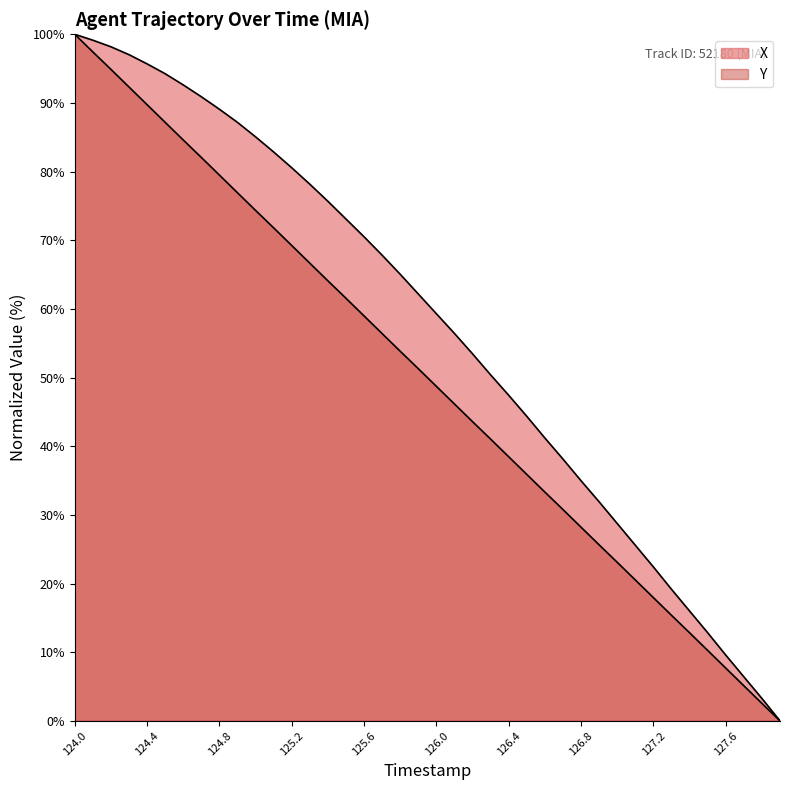

Count the number of categories in the chart.

40